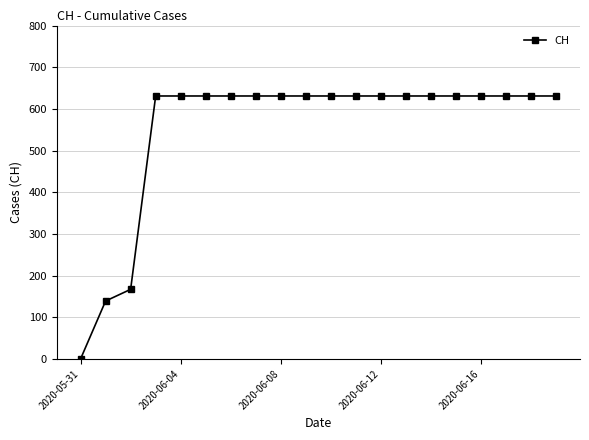

What is the greatest value displayed?

631